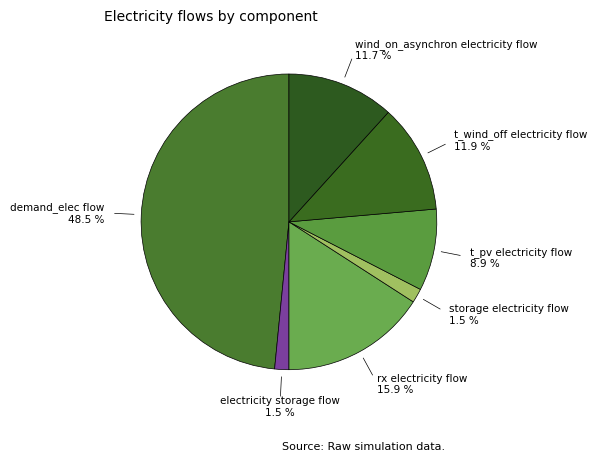

Count the number of slices in the pie.

7